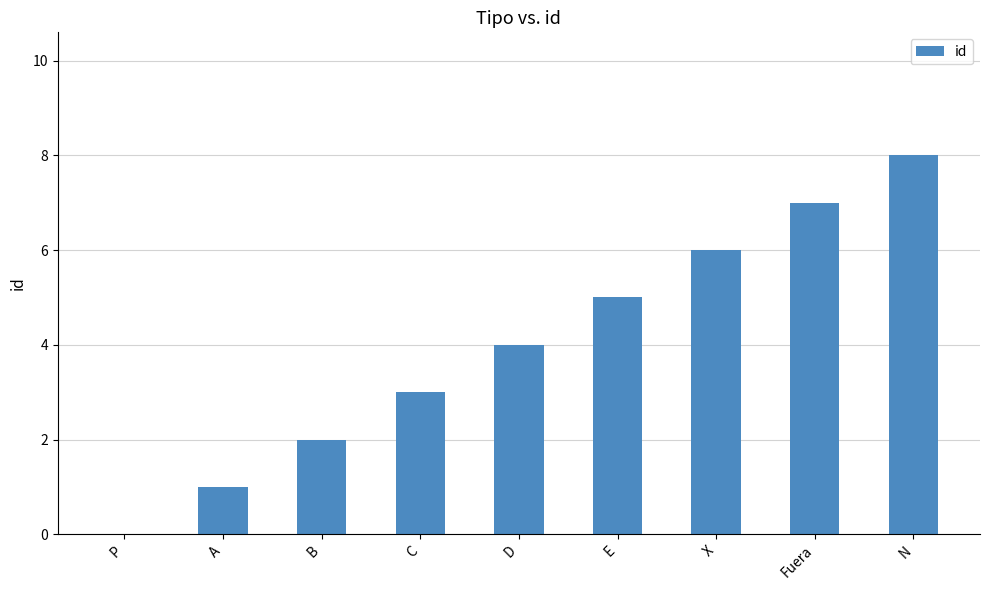

What is the approximate value at A?

1